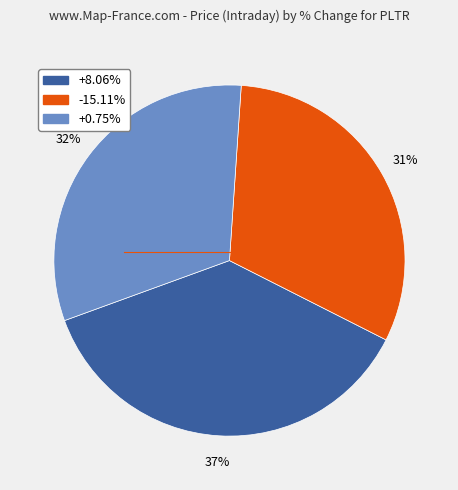

Is there any slice that represents more than half of the pie?

No